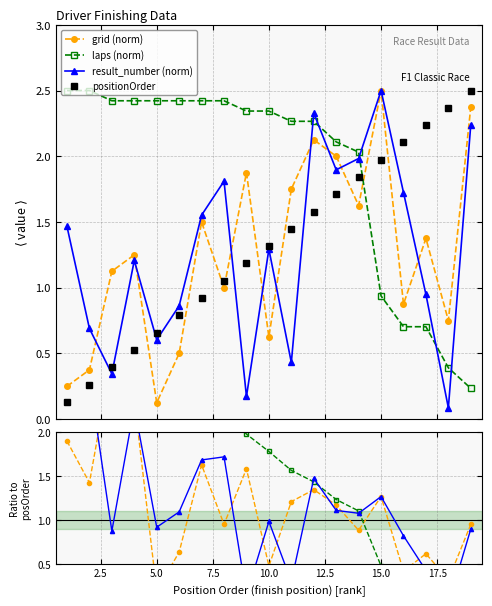

What is the value of the positionOrder point at the 10th from the left?

1.3